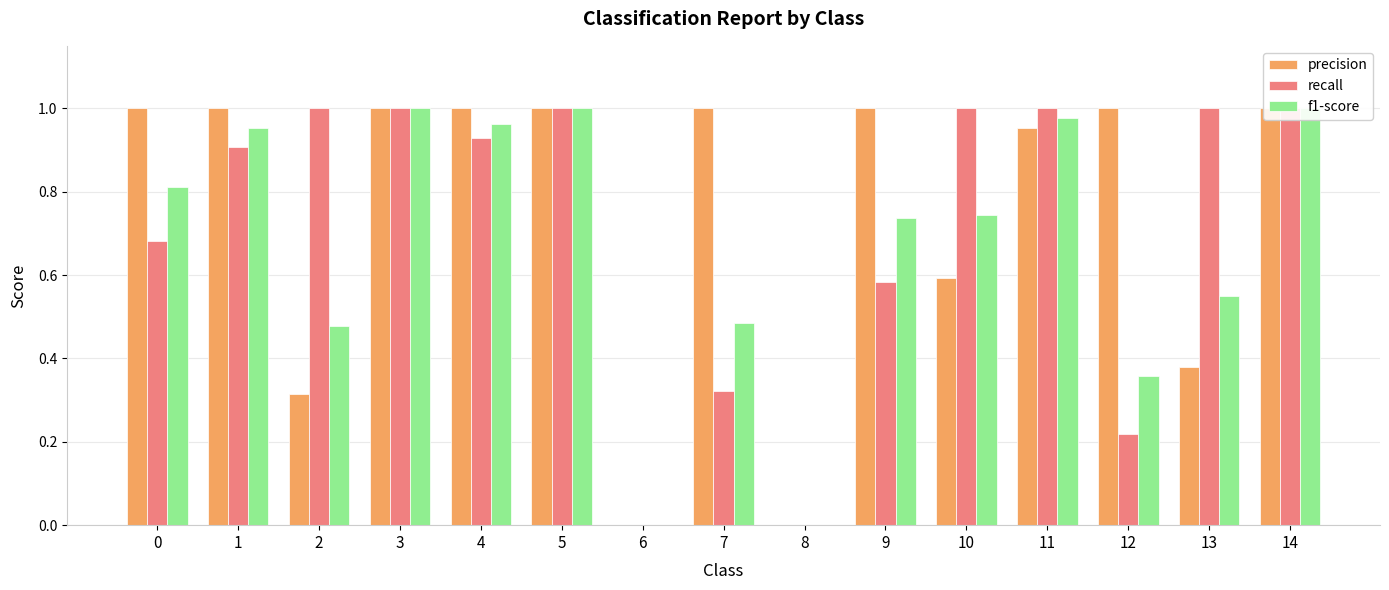

Which series changed the most between 3 and 11?

precision